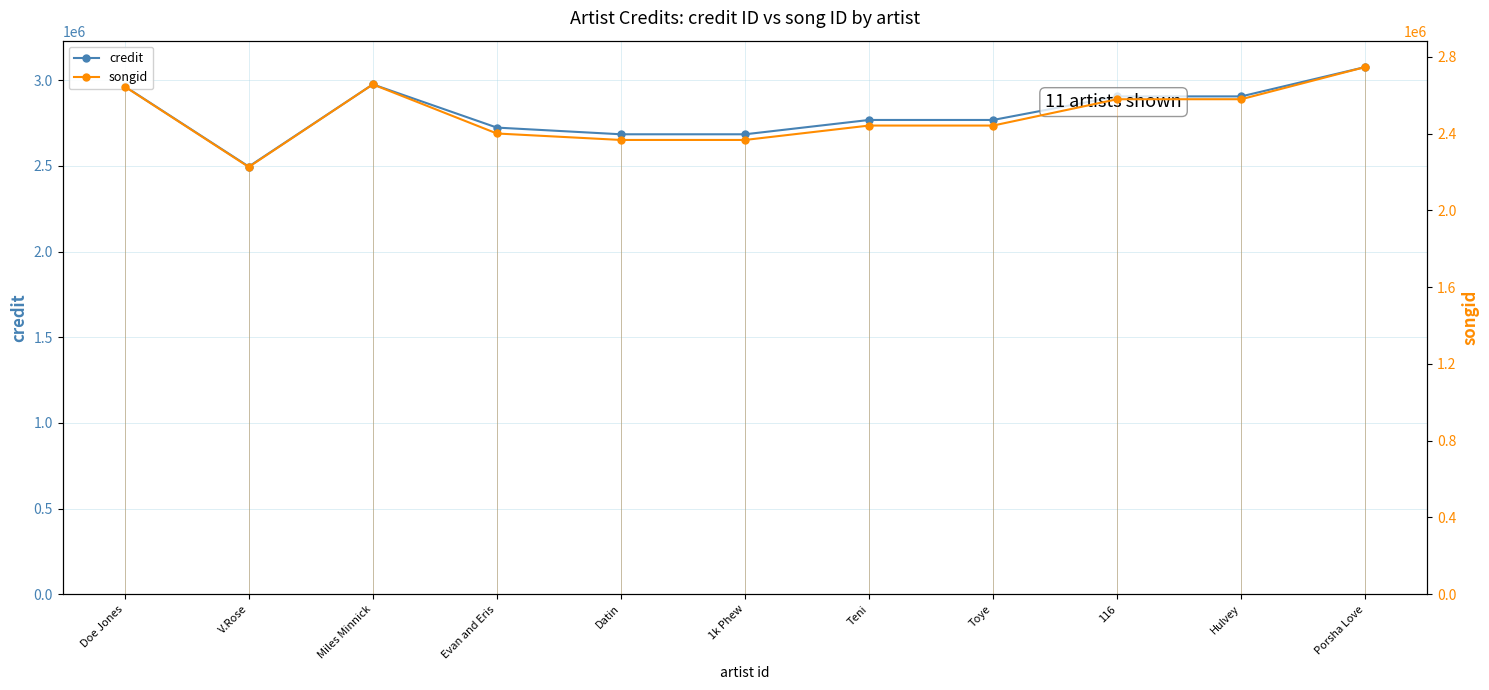

What is the label of the 7th point from the left?

Teni